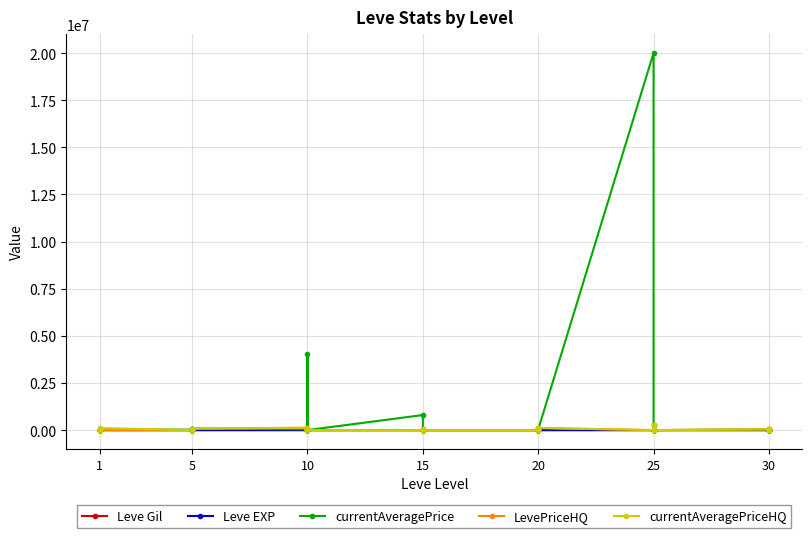

Which series ends up on top after the final intersection of LevePriceHQ and currentAveragePrice?

currentAveragePrice